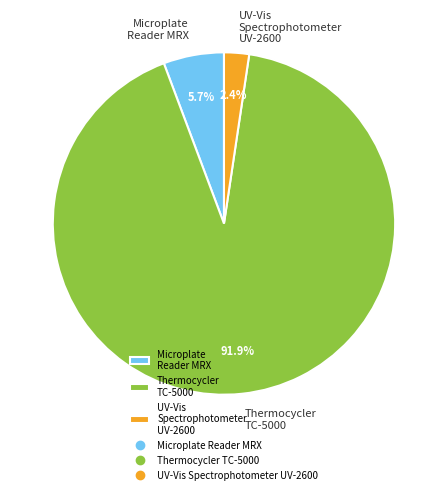

To the nearest percent, what portion does UV-Vis Spectrophotometer UV-2600 represent?

2%